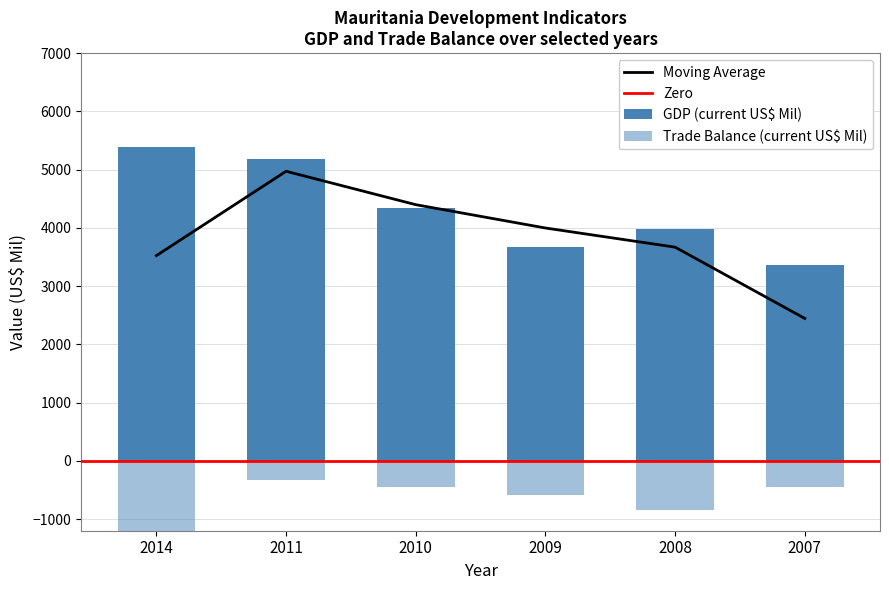

What is the difference between the maximum and minimum values in the GDP (current US$ Mil) series?

2034.7